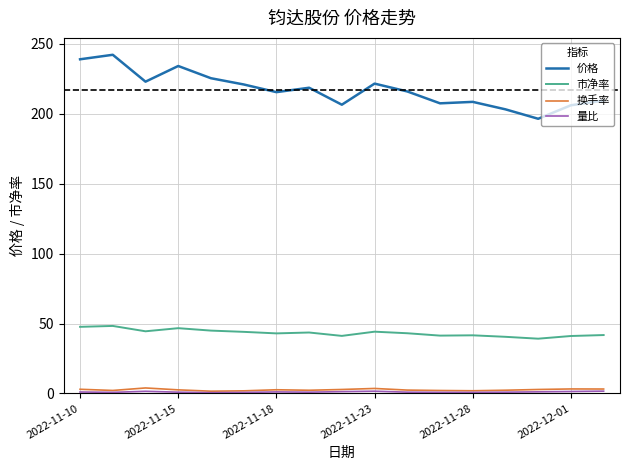

True or false: 市净率 and 换手率 cross at least once.

False